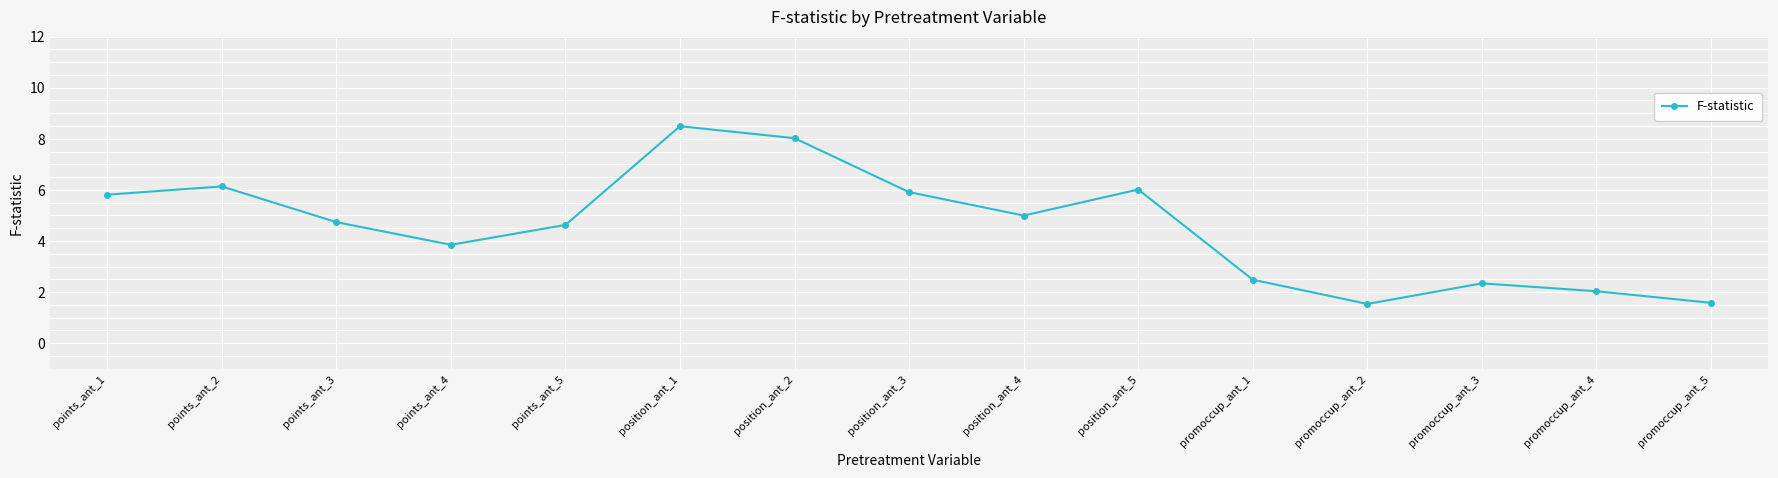

Read the value at points_ant_4.

3.9